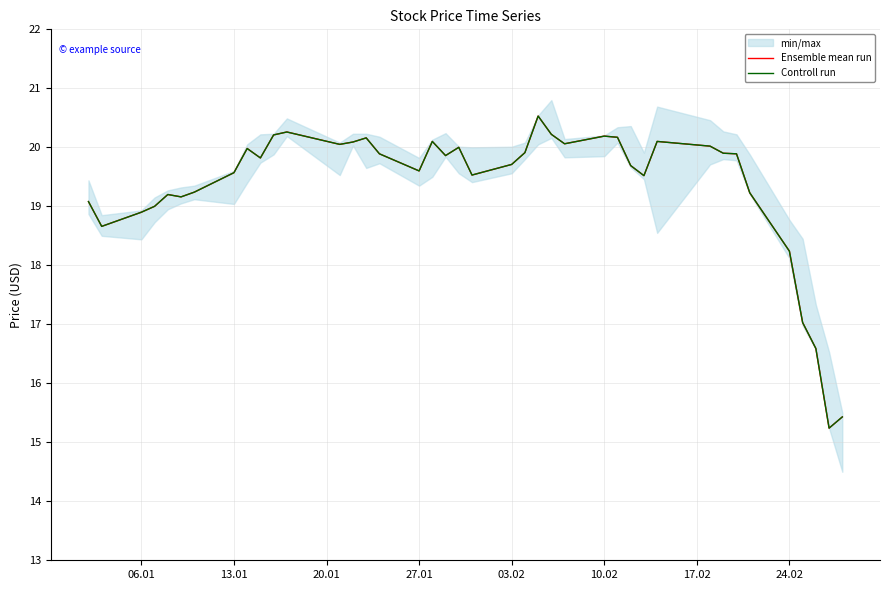

What is the average value of the Controll run series?

19.4